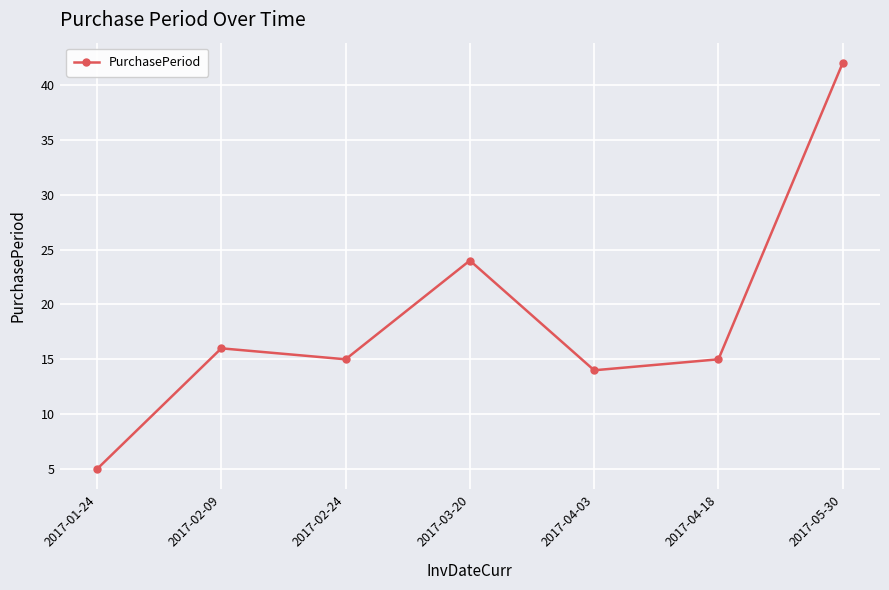

What is the value of the 7th point from the left?

42